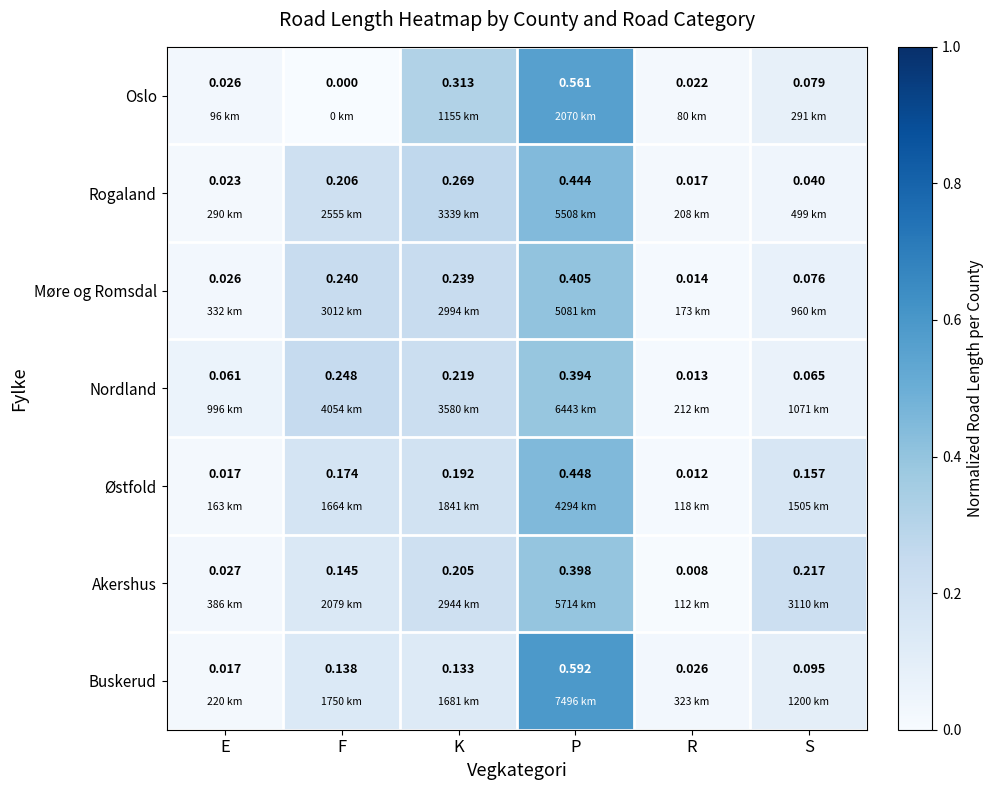

Is the value of Buskerud at S greater than the value of Nordland at F?

No